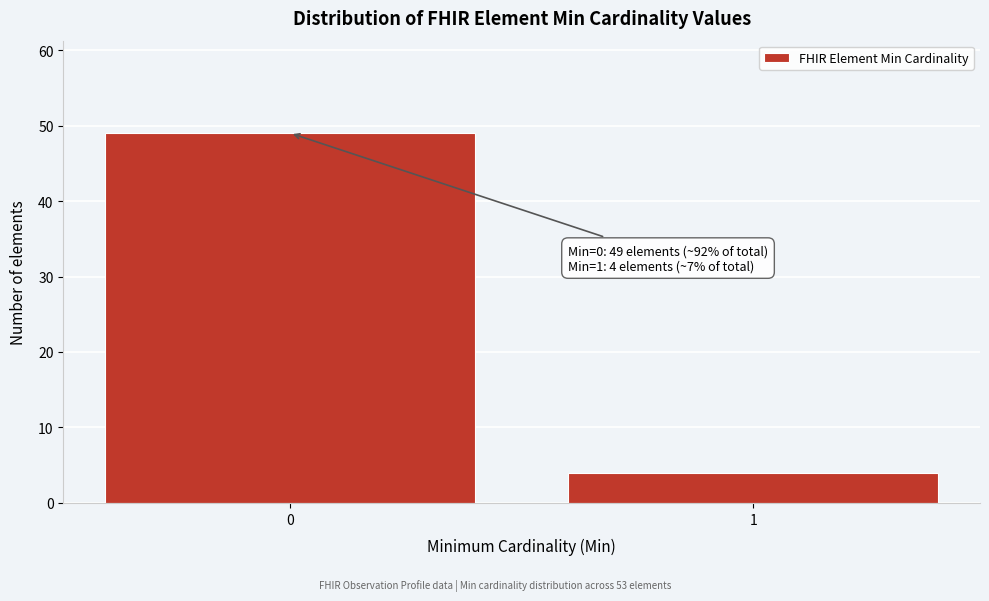

Reading left to right, what are all the values shown in this chart?

0=49	1=4